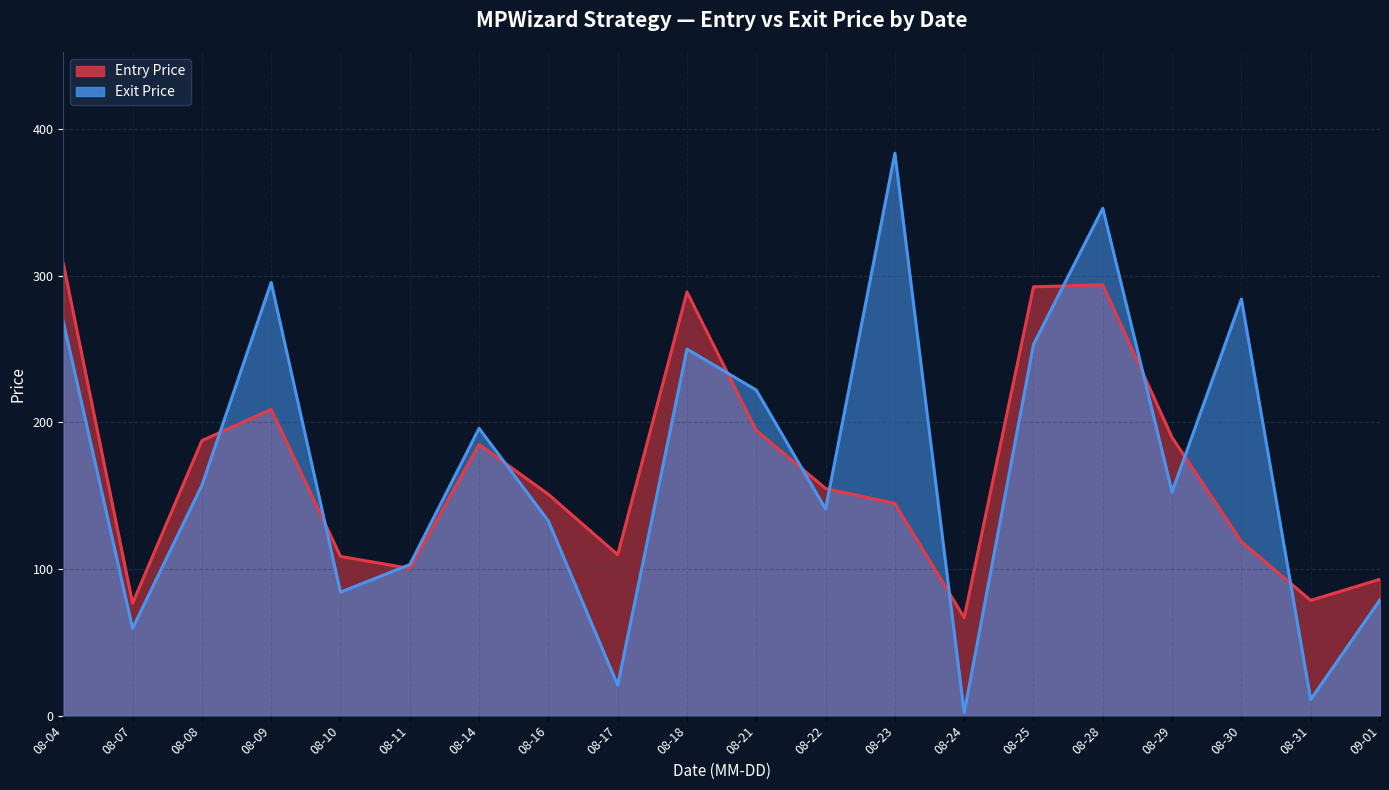

Is it true that Entry Price equals 208.9 at 08-09?

True